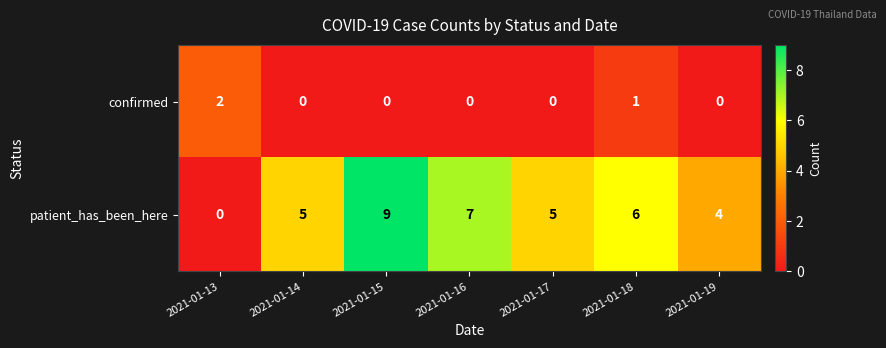

Reading left to right, what are all the values shown in this chart?

confirmed: 2	0	0	0	0	1	0
patient_has_been_here: 0	5	9	7	5	6	4